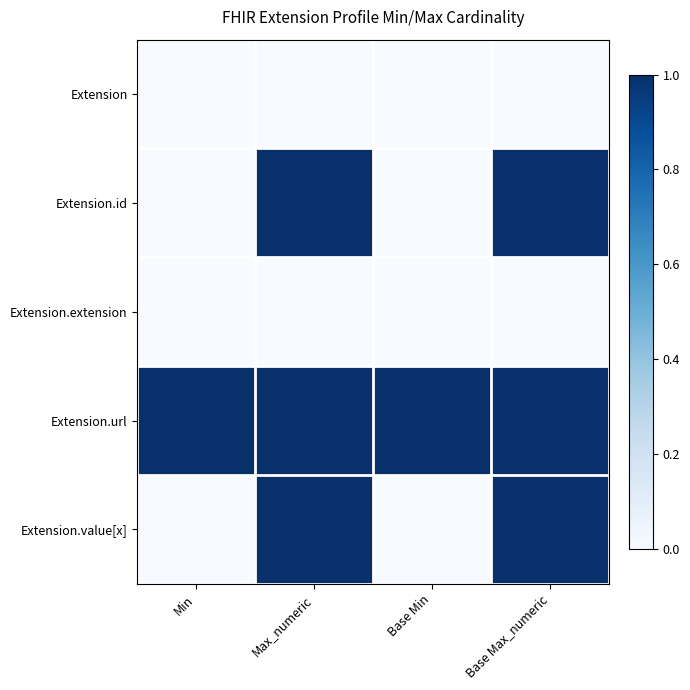

Which series has the largest range (max minus min)?

Extension.id